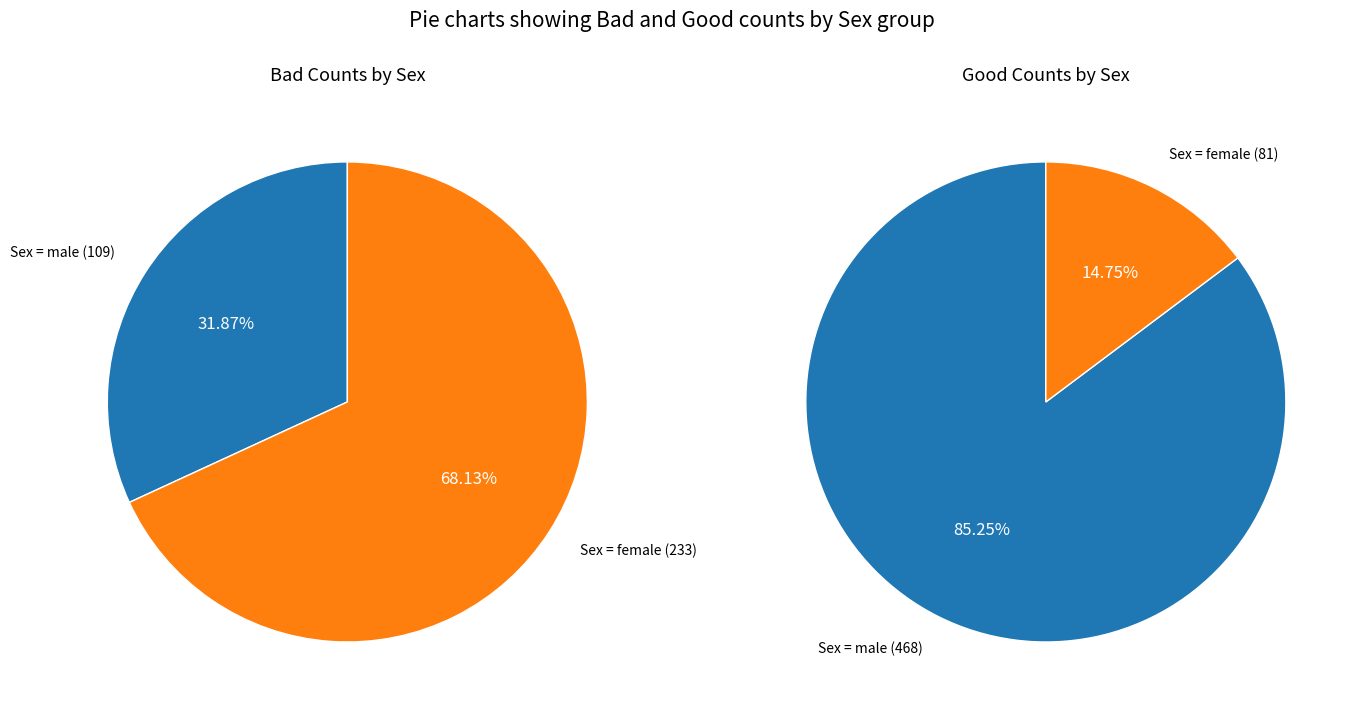

Combined, what portion of the pie is Sex = female and Sex = male?

100.0%